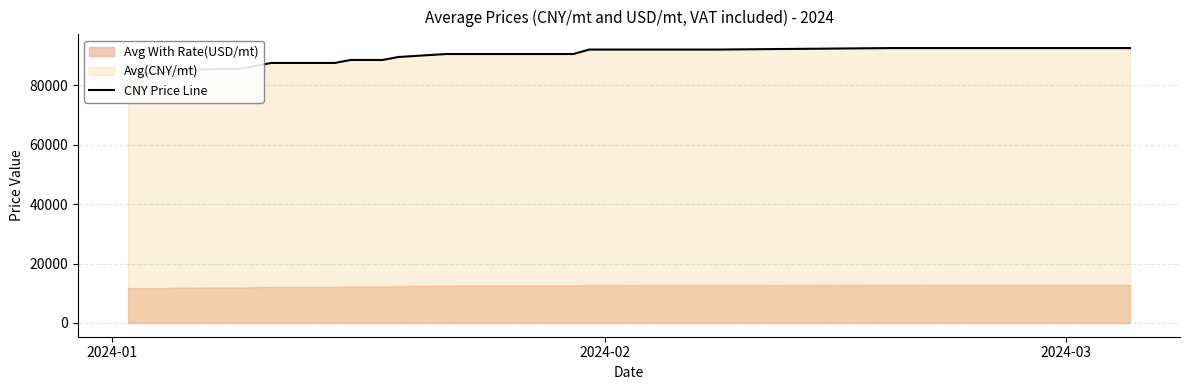

What is the label of the 18th point from the right?

2024-02